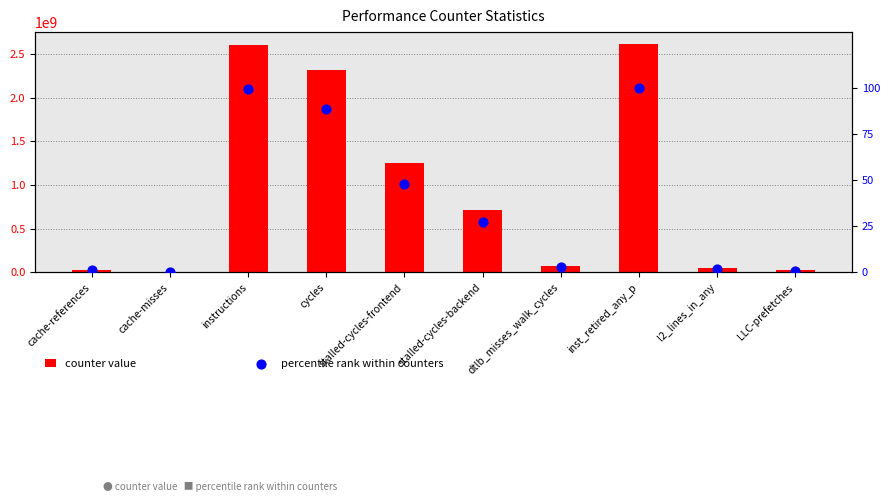

At which category is the sum across all series the highest?

inst_retired_any_p